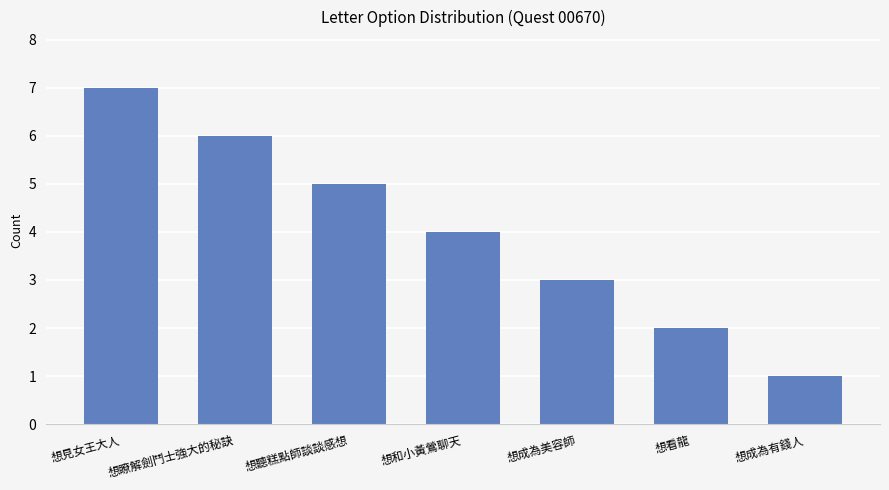

What is the change in value from 想和小黃鶯聊天 to 想看龍?

-2